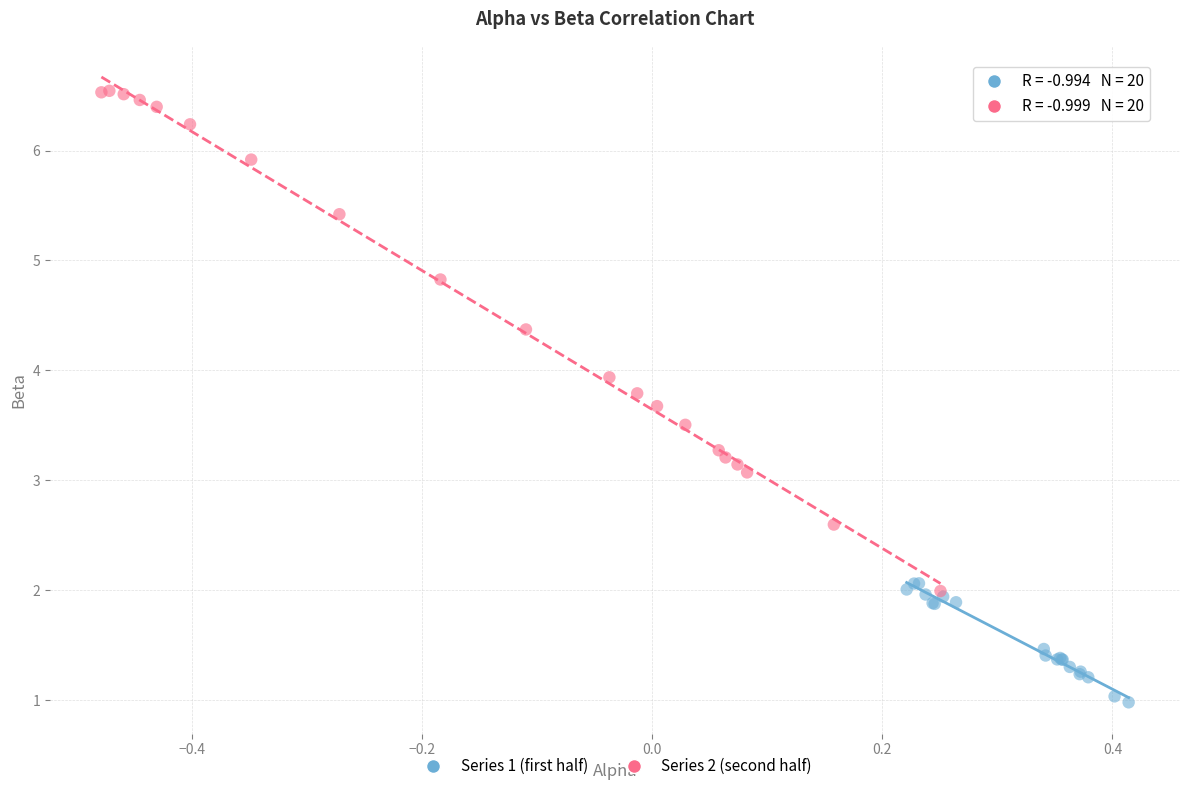

Which series contains the highest Y value?

Series 2 (second half)